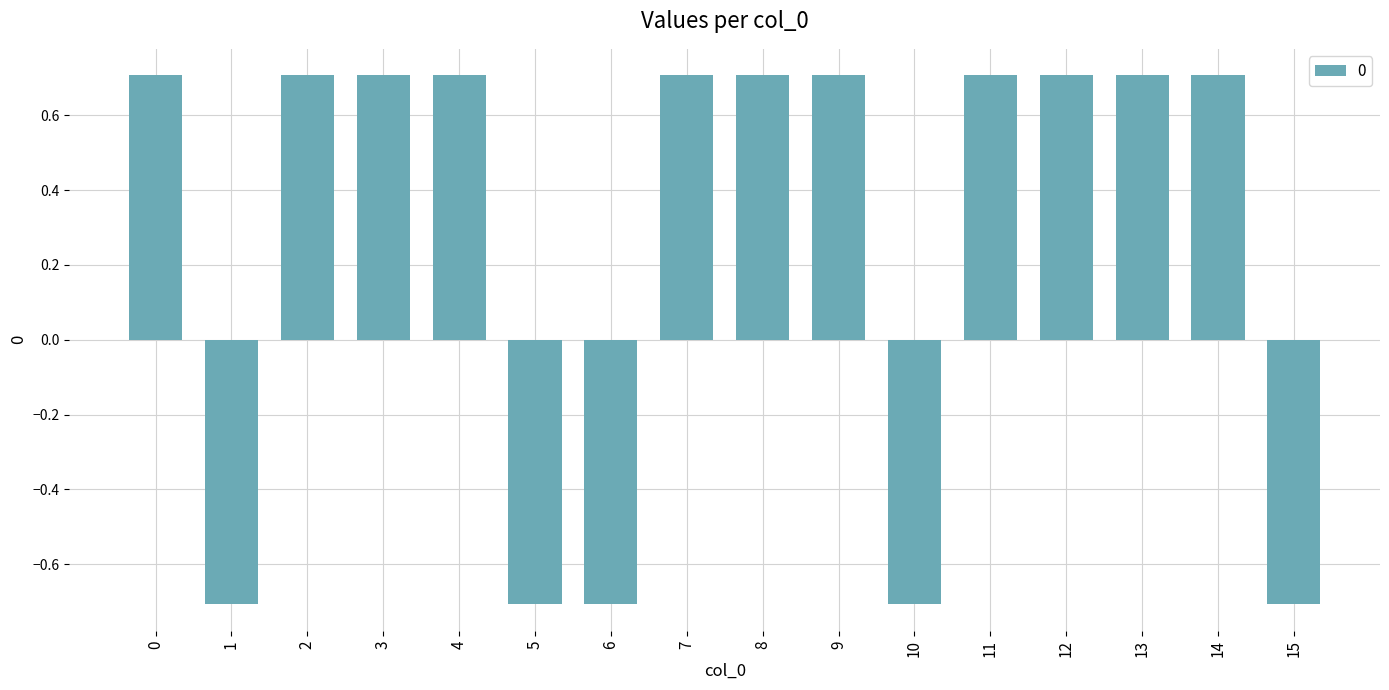

What is the difference between the maximum and minimum values?

1.4